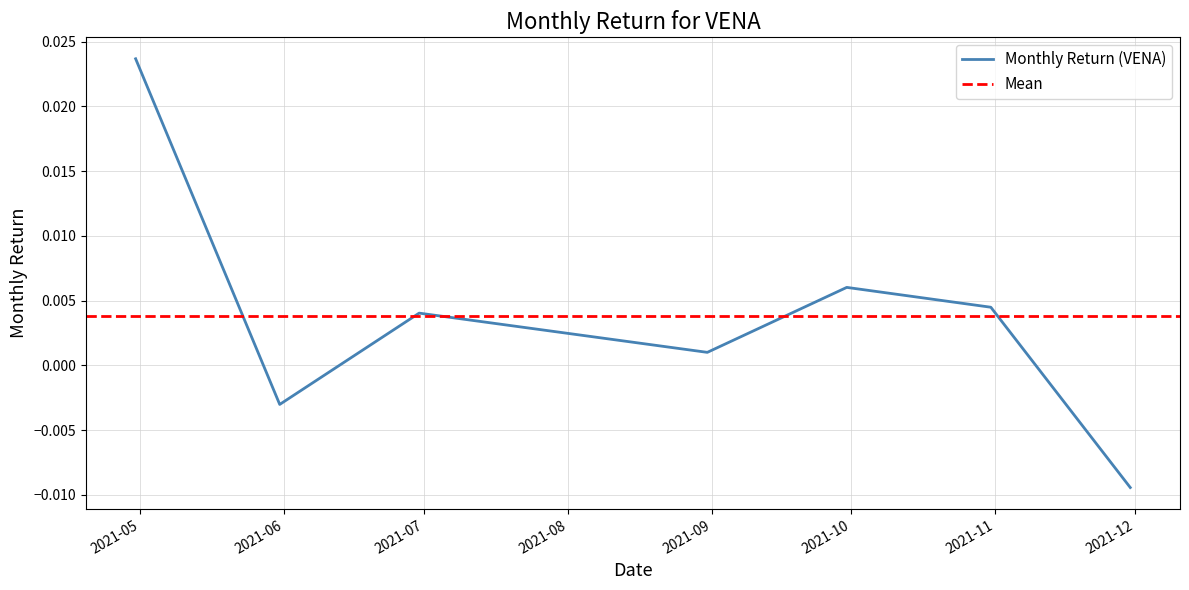

Between 2021-06-30 and 2021-11-30, which is larger?

2021-06-30